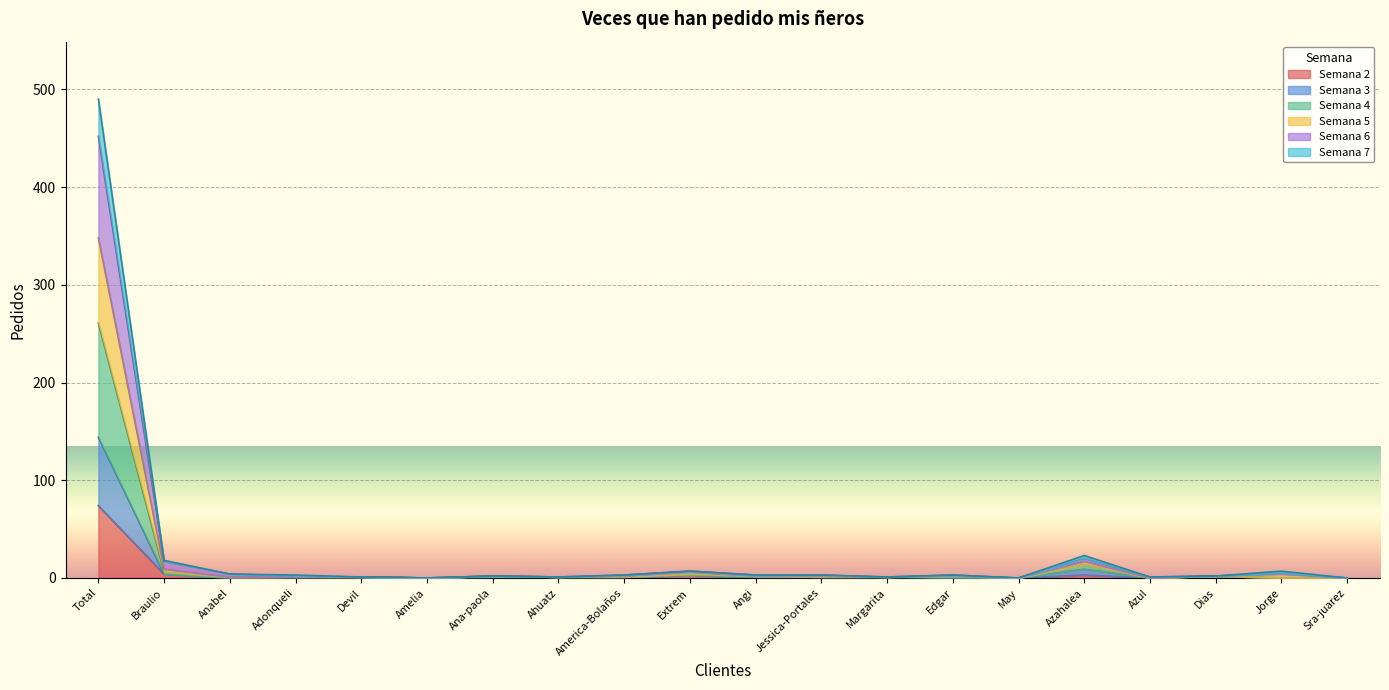

Does the chart display data point markers on the line(s)?

No